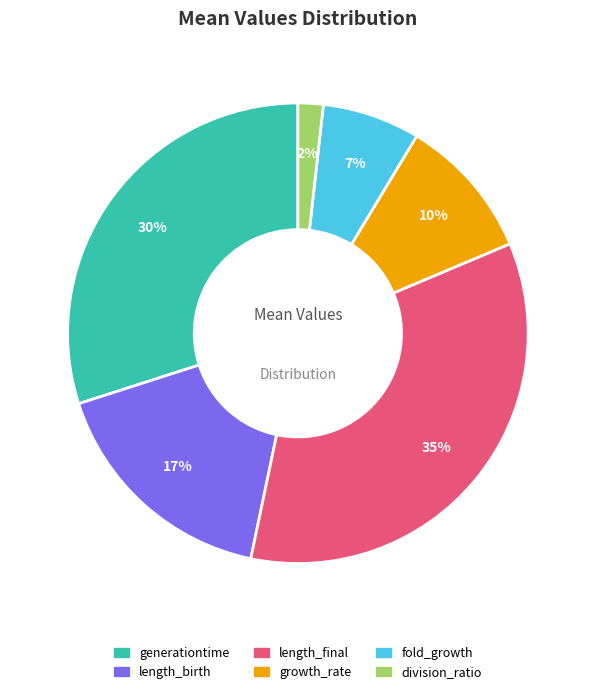

Rank the categories by value from lowest to highest.

division_ratio, fold_growth, growth_rate, length_birth, generationtime, length_final